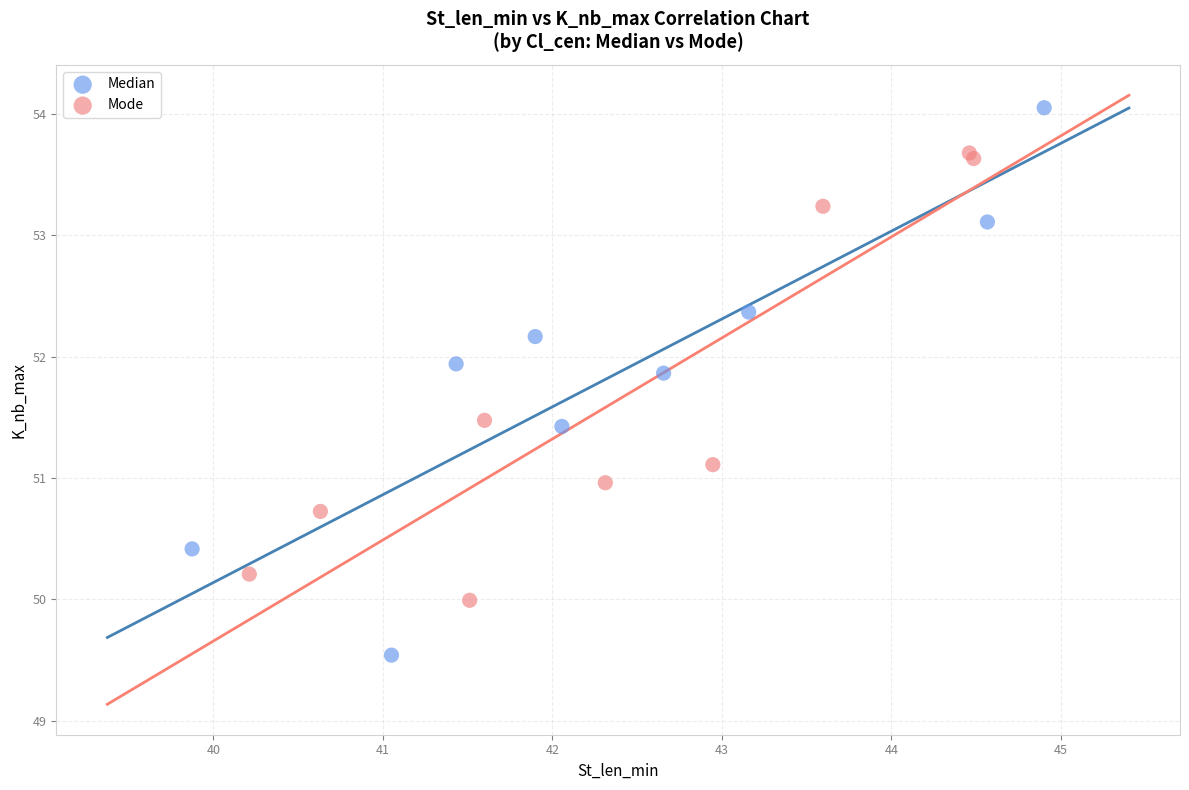

Which series reaches the minimum Y coordinate?

Median